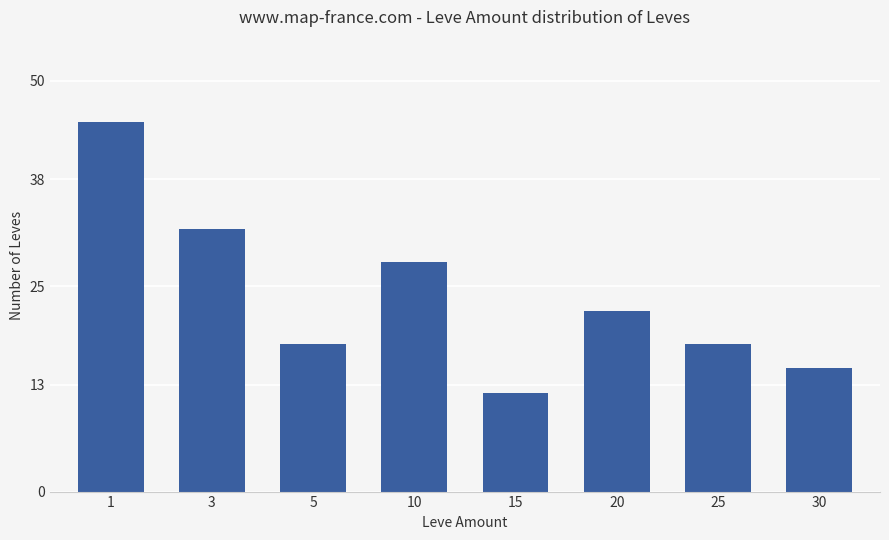

What is the value of the 2nd bar from the left?

32